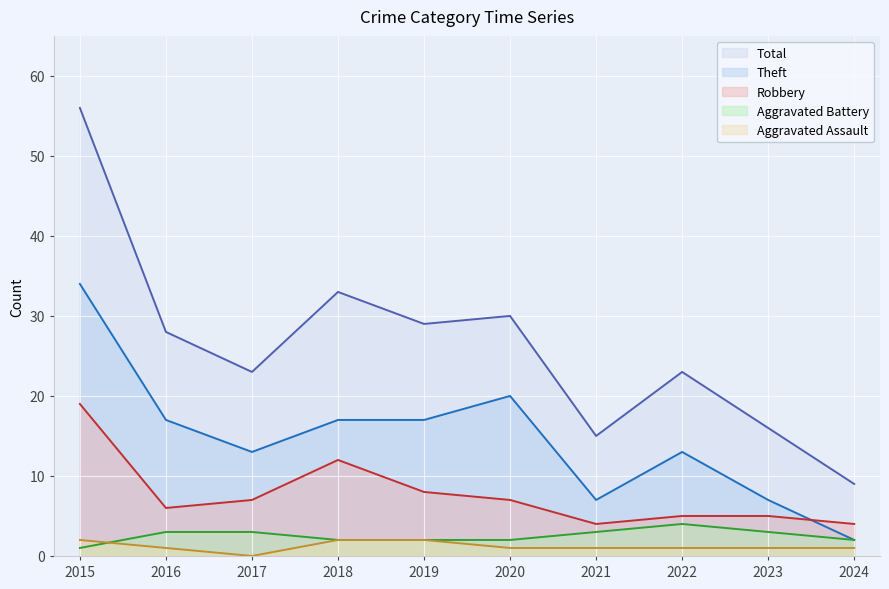

How many distinct data groups are displayed?

5